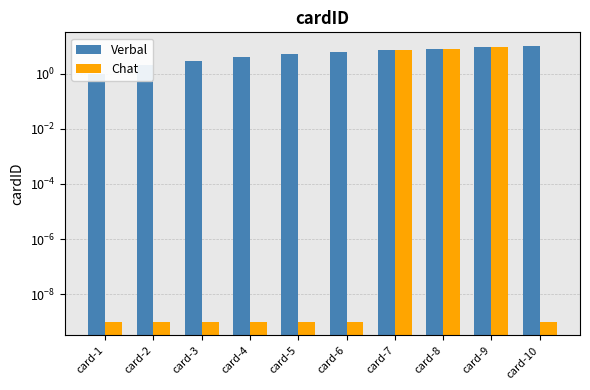

How many groups of bars are there?

10